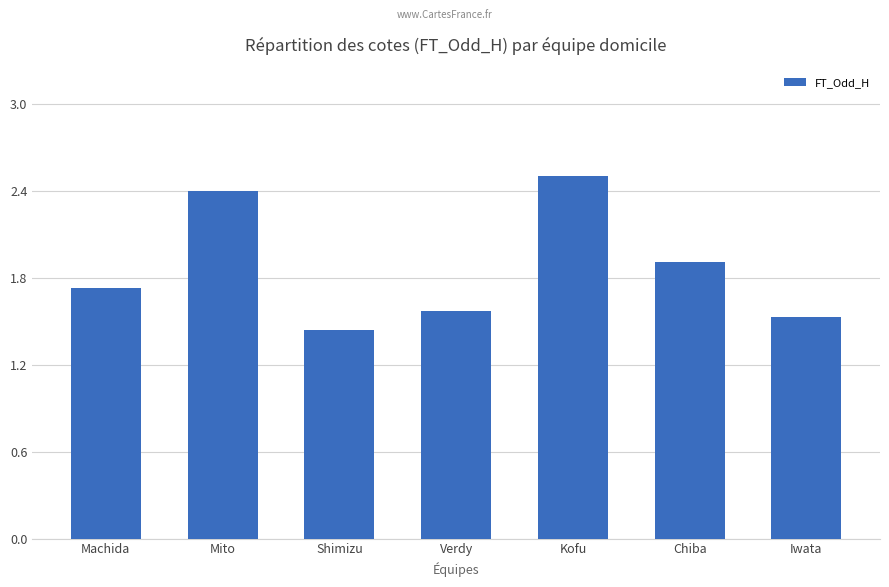

Approximately how many times larger is the value at Machida compared to Chiba?

0.9